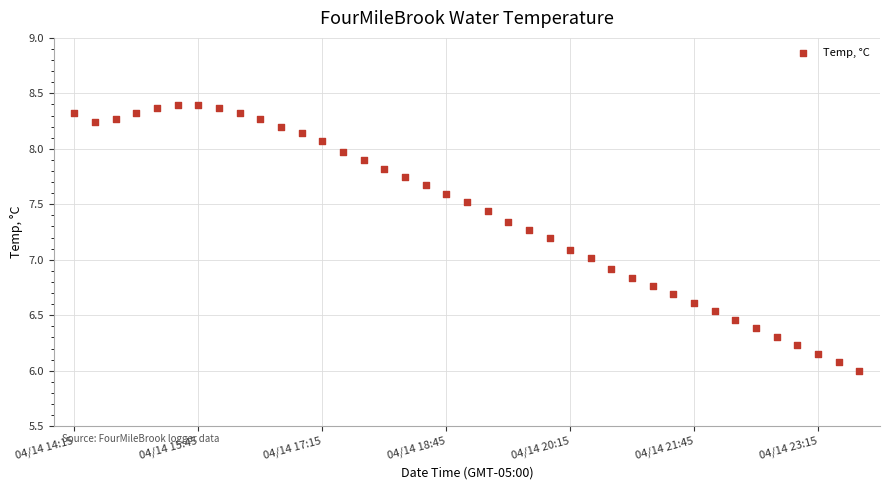

What is the range of Y values (max minus min)?

2.4